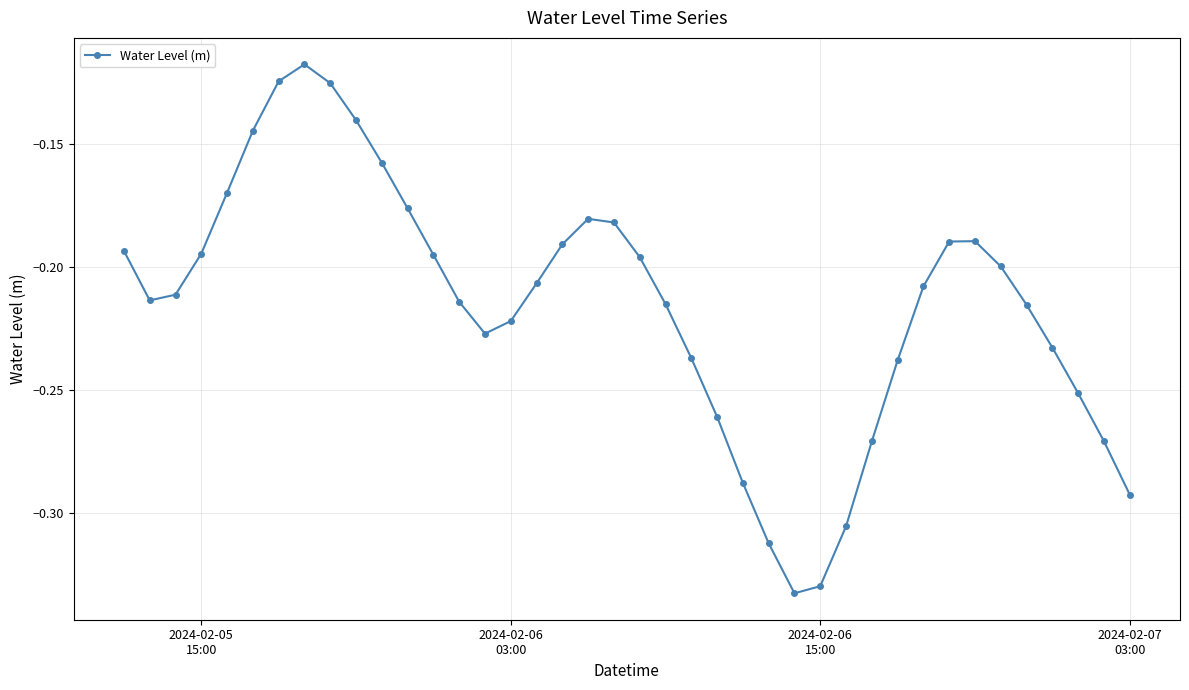

How many points are higher than both their immediate neighbors (excluding endpoints)?

3